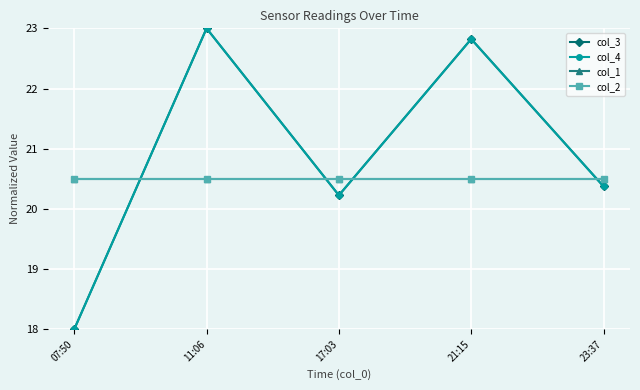

The value of col_2 at 17:03 is 6.5. True or false?

False